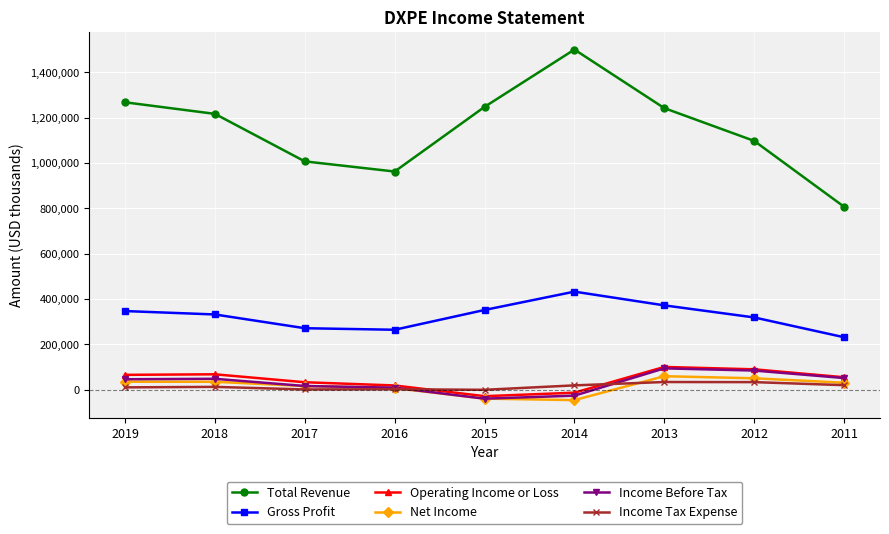

What is the difference between the maximum and minimum values in the Operating Income or Loss series?

128800